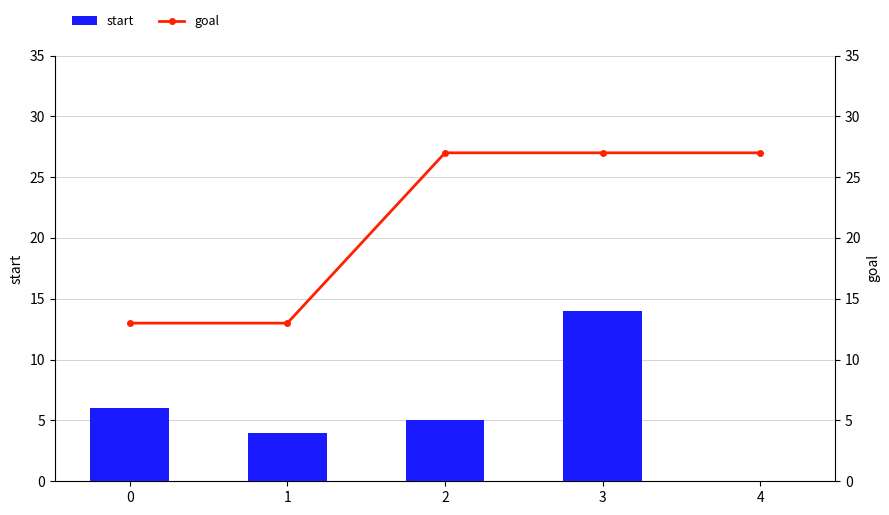

What is the difference between the highest and lowest values at 1?

9